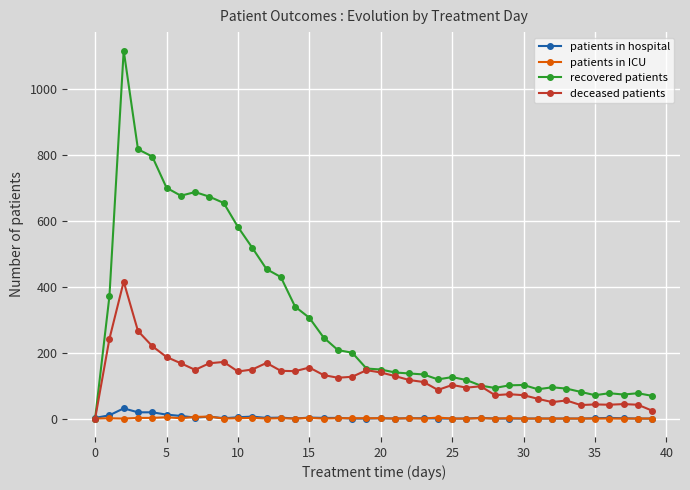

What is the maximum value for recovered patients?

1118